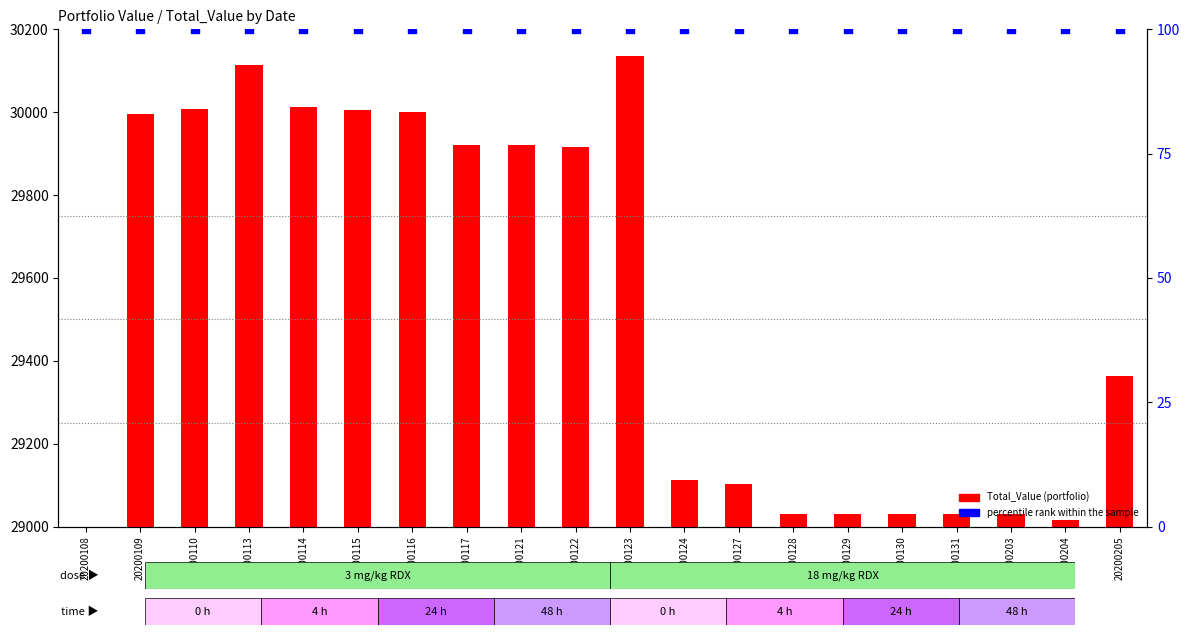

Which series has the largest Y range (max minus min)?

Total_Value